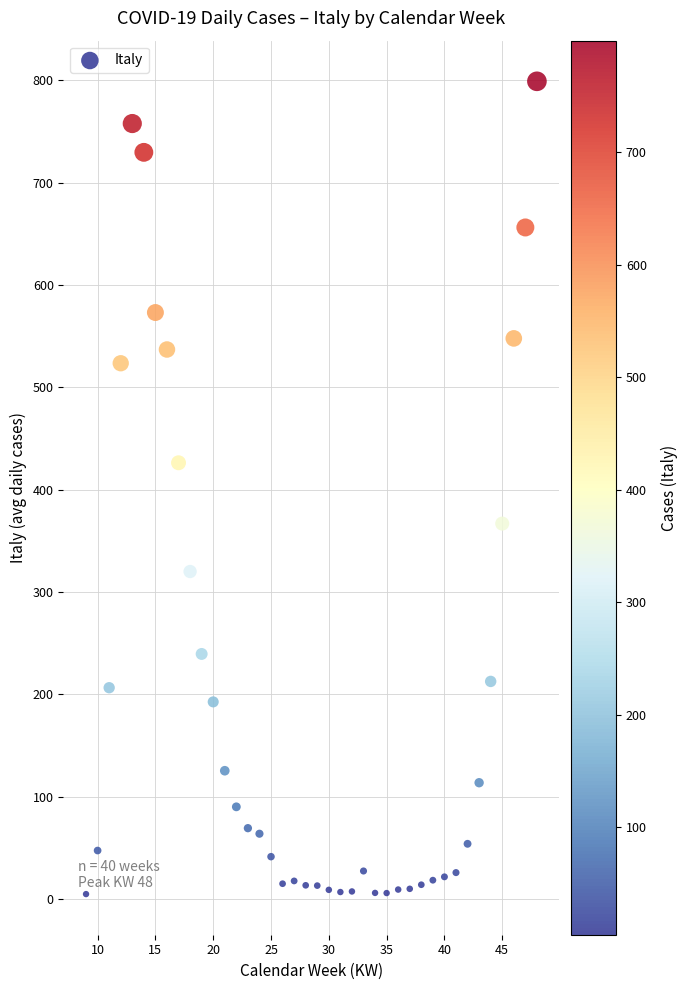

What Y value in the scatter plot is closest to 401?

426.3